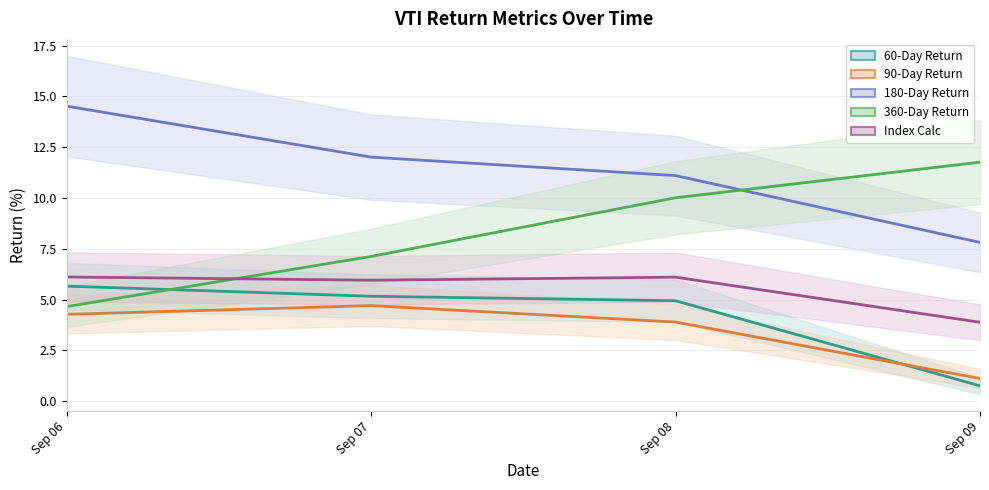

How many categories are shown in the chart?

4